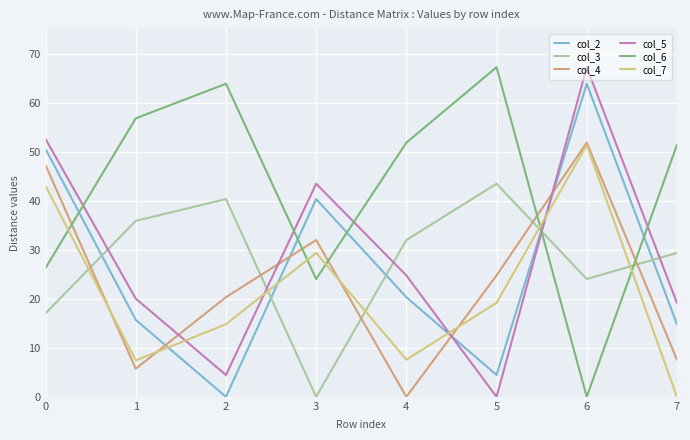

True or false: col_3 and col_5 intersect in this chart.

True